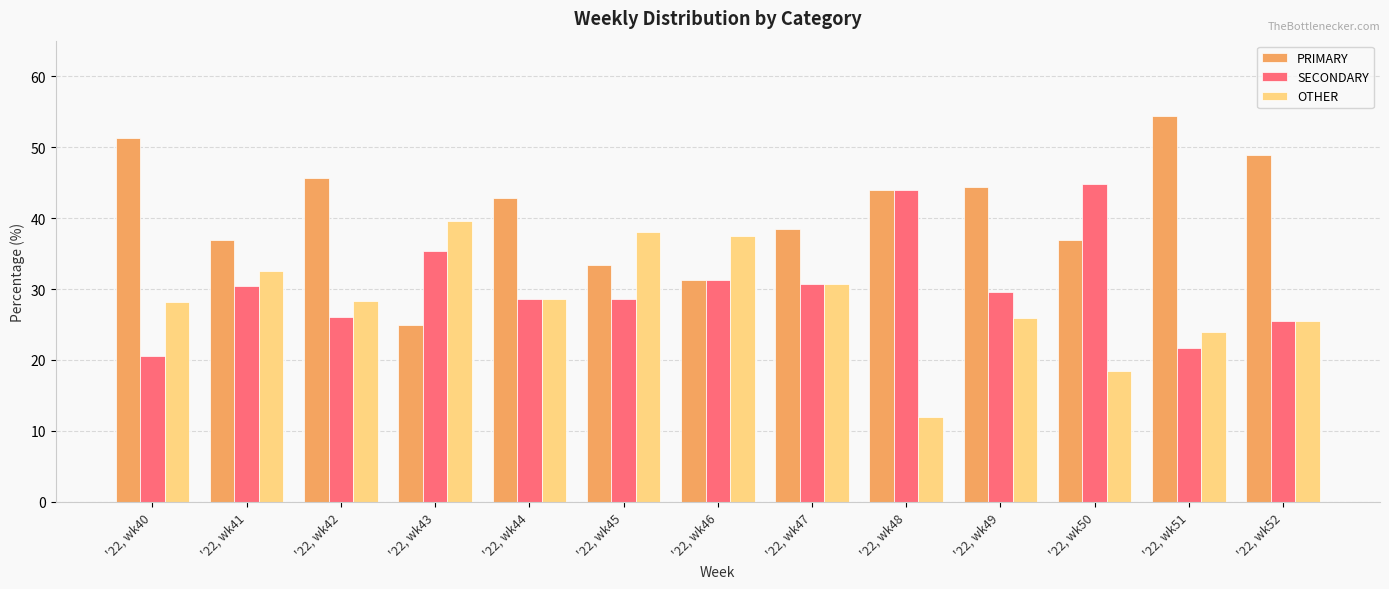

What is the total value across all series at '22, wk48?

100.0